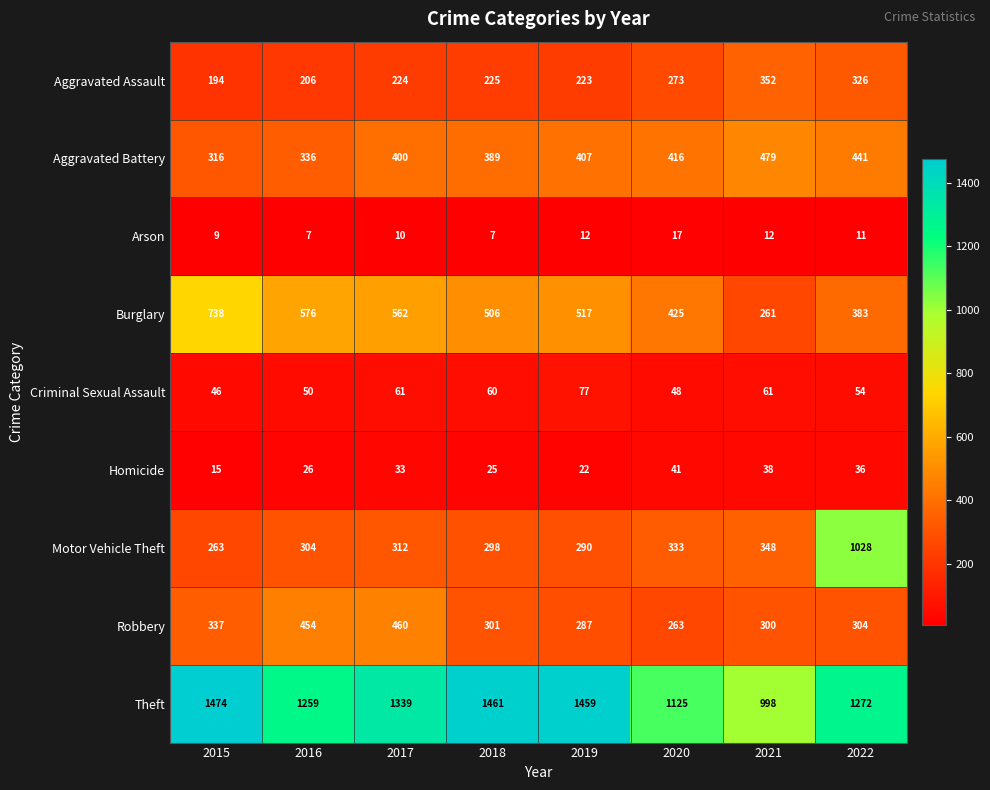

Which series has the widest spread of values?

Motor Vehicle Theft